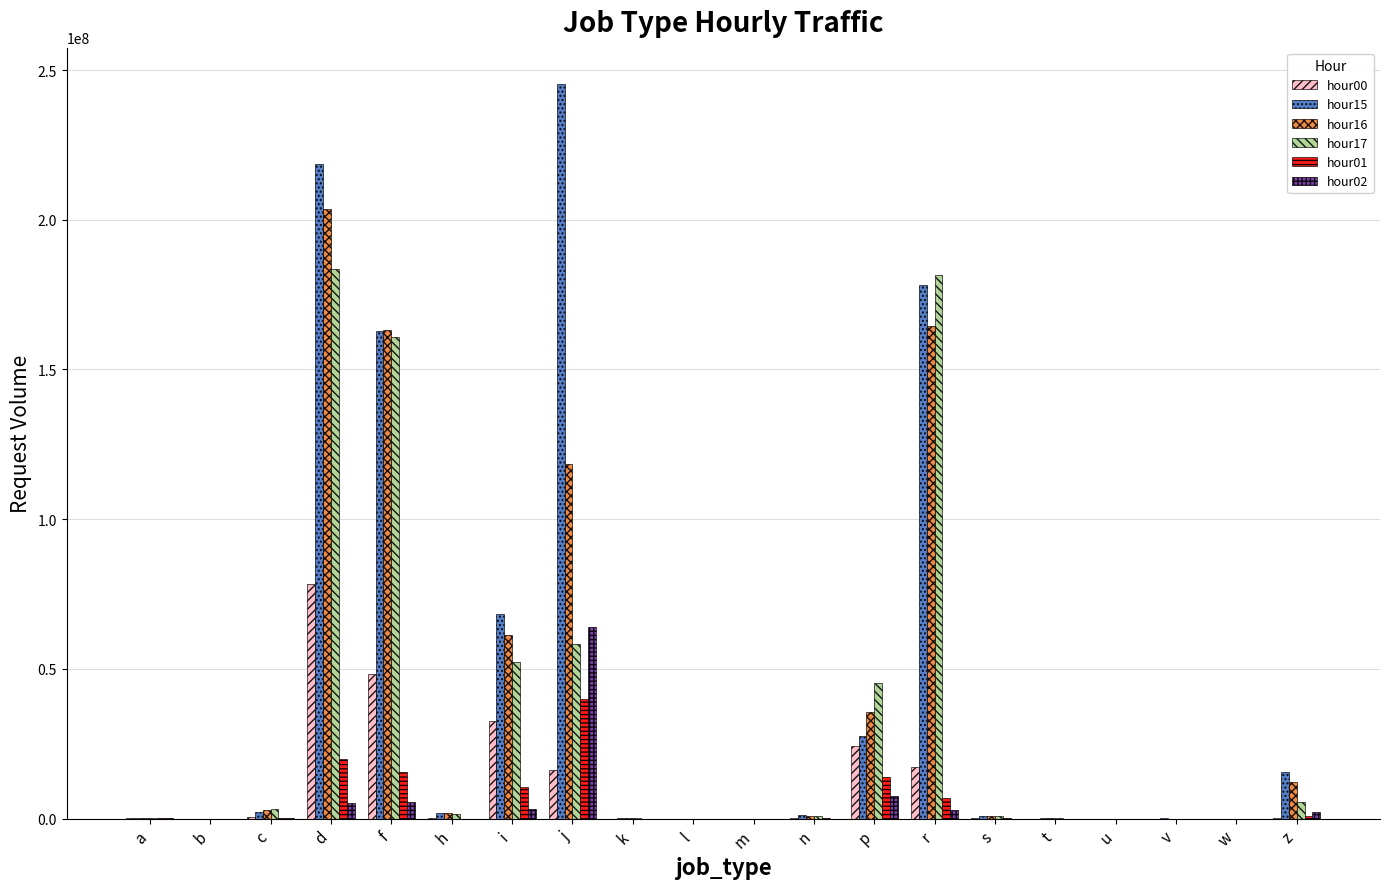

At which category is the sum across all series the highest?

d